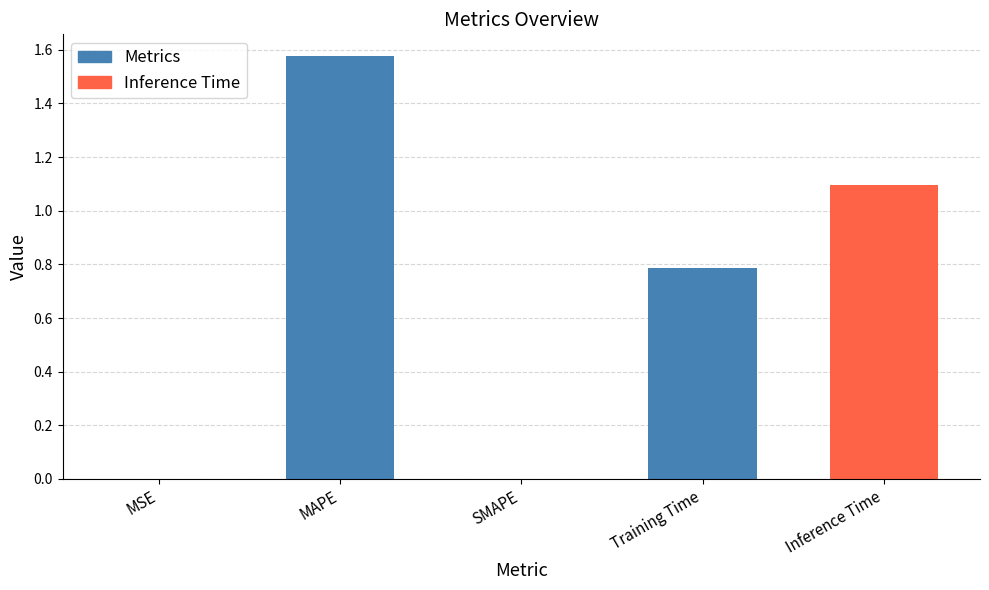

Which has a higher value, Training Time or Inference Time?

Inference Time